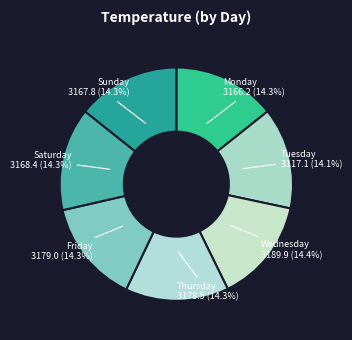

Count the number of slices in the pie.

7